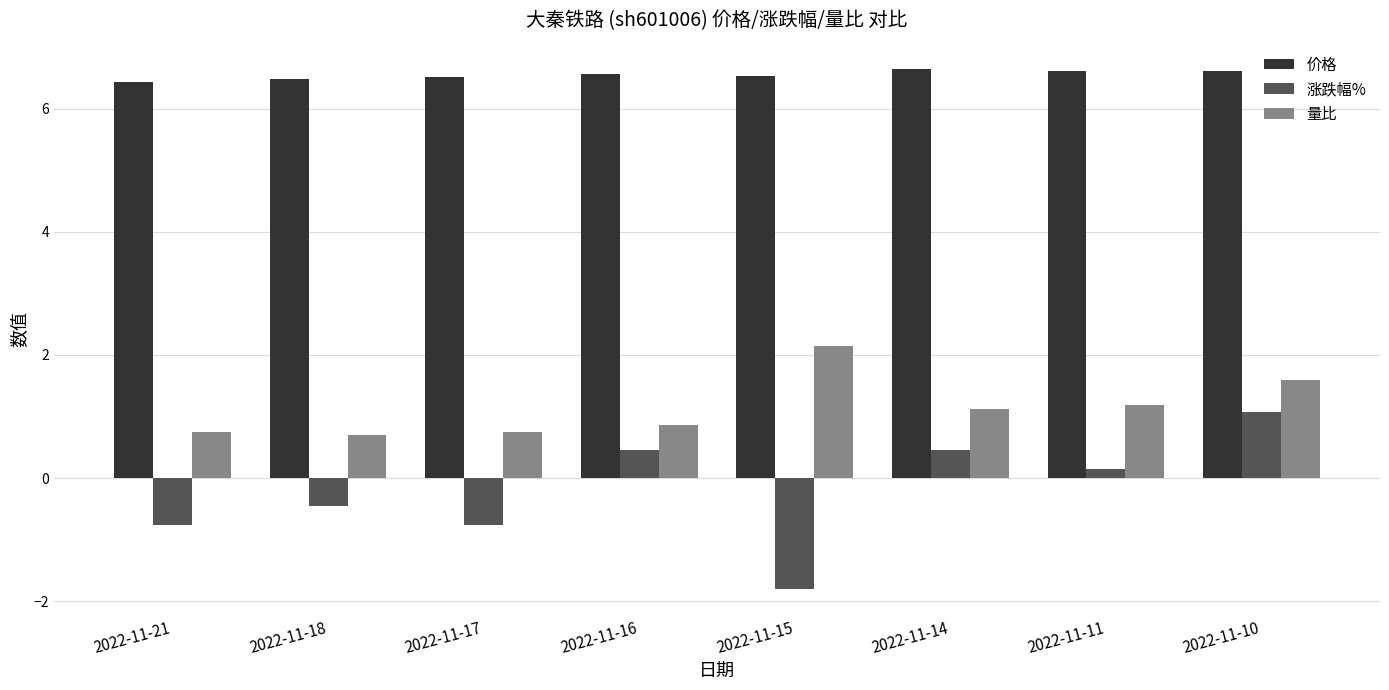

What is the approximate value of 价格 at 2022-11-11?

6.6